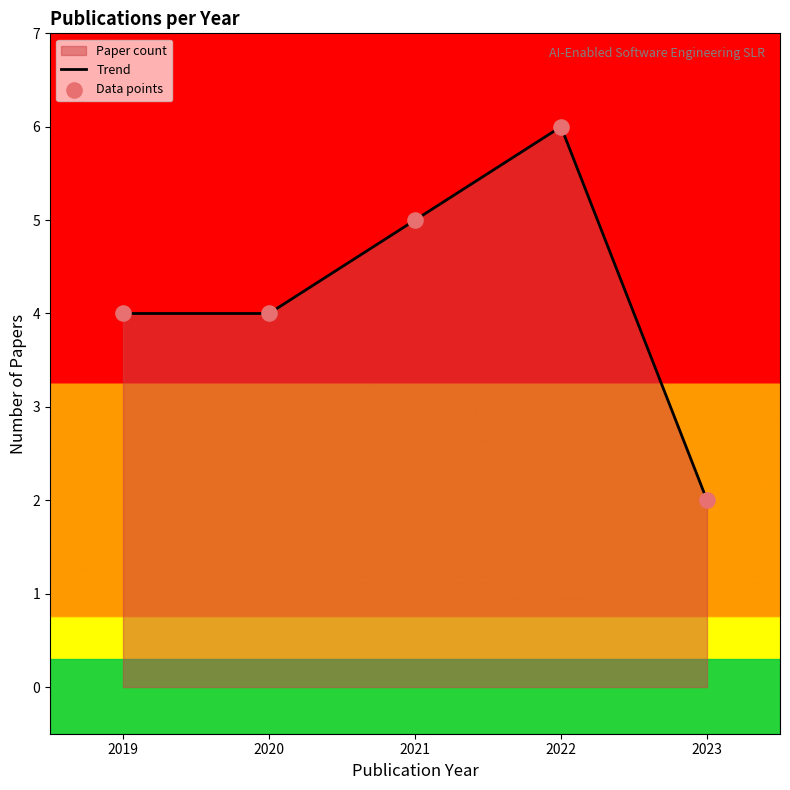

Is the value of Trend at 2023 greater than the value of Data points at 2019?

No